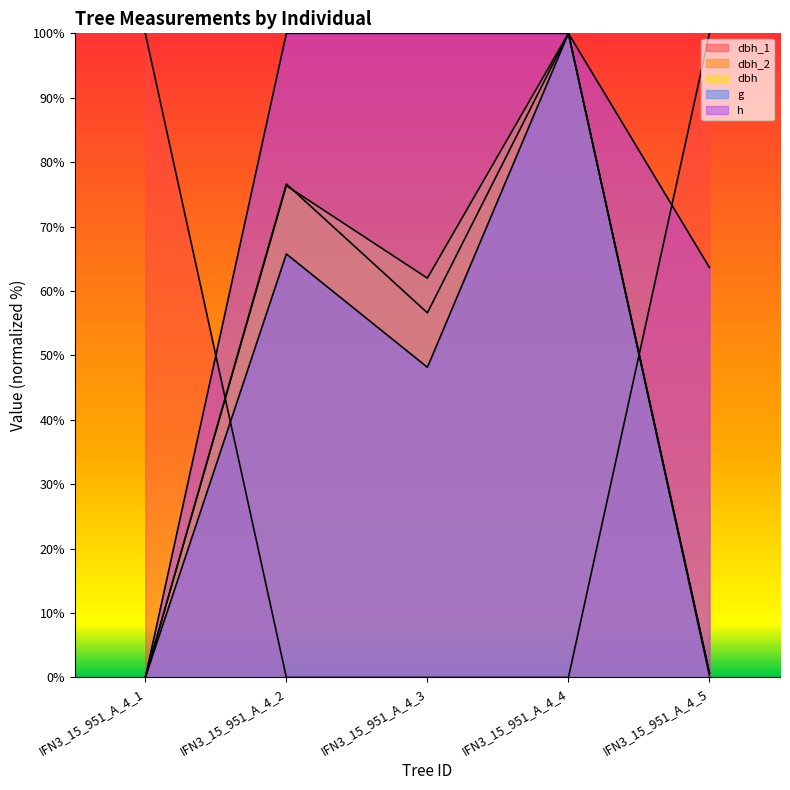

Which series has the largest range (max minus min)?

dbh_1